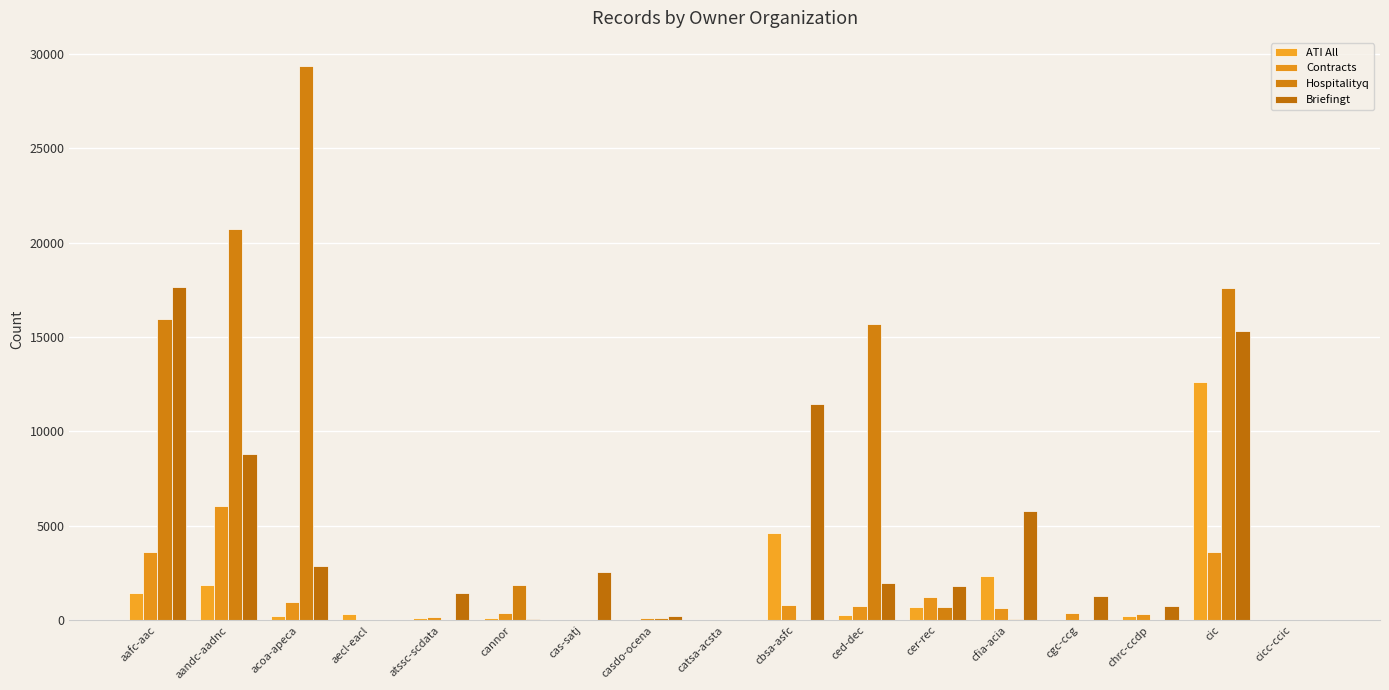

What is the sum of all Briefingt values?

72098